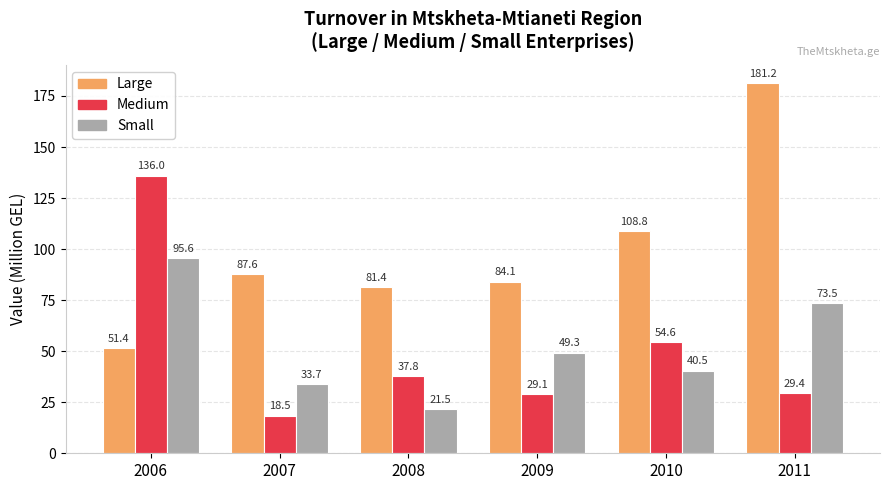

What is the sum of the Medium values at 2006 and 2009?

165.1